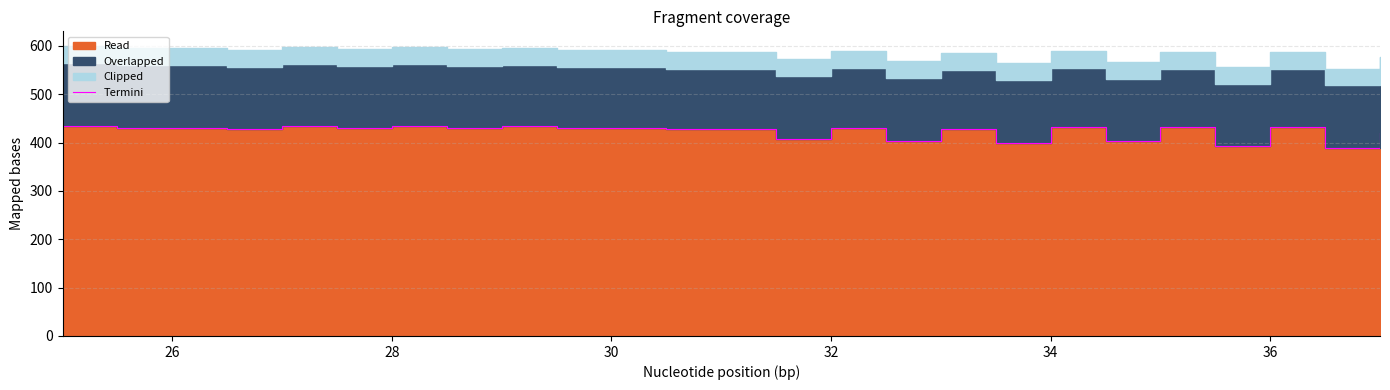

How many points are higher than both their immediate neighbors (excluding endpoints)?

8